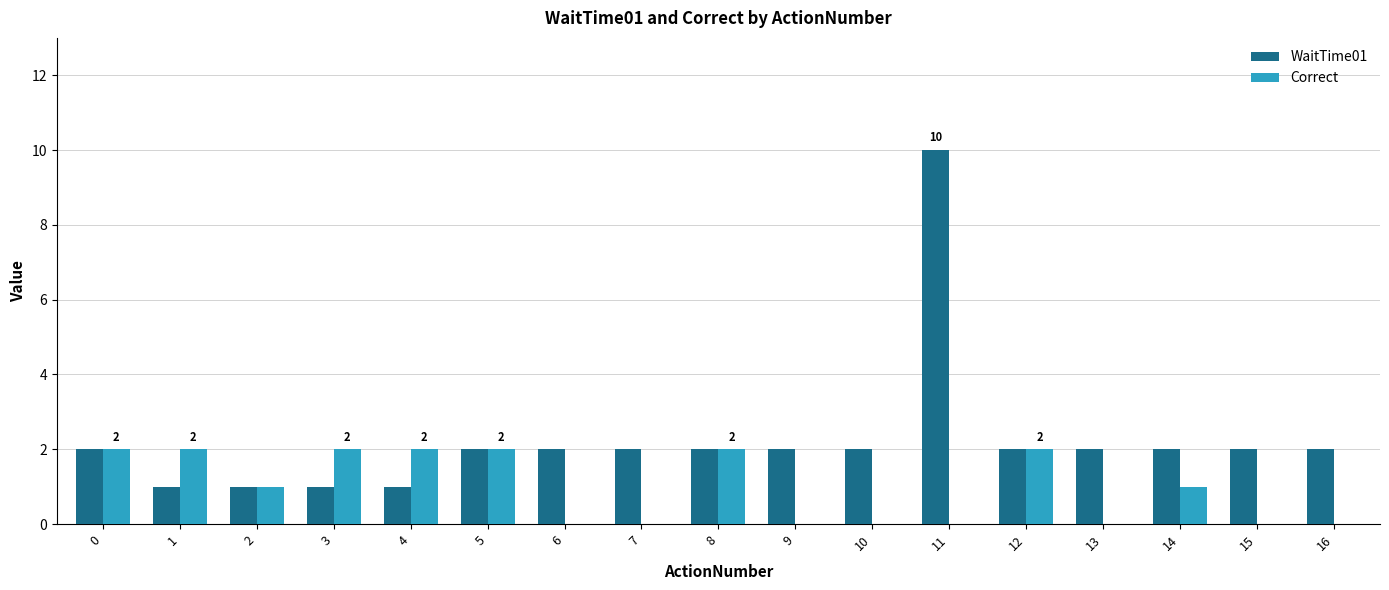

Is the value of WaitTime01 at 0 greater than the value of Correct at 9?

Yes